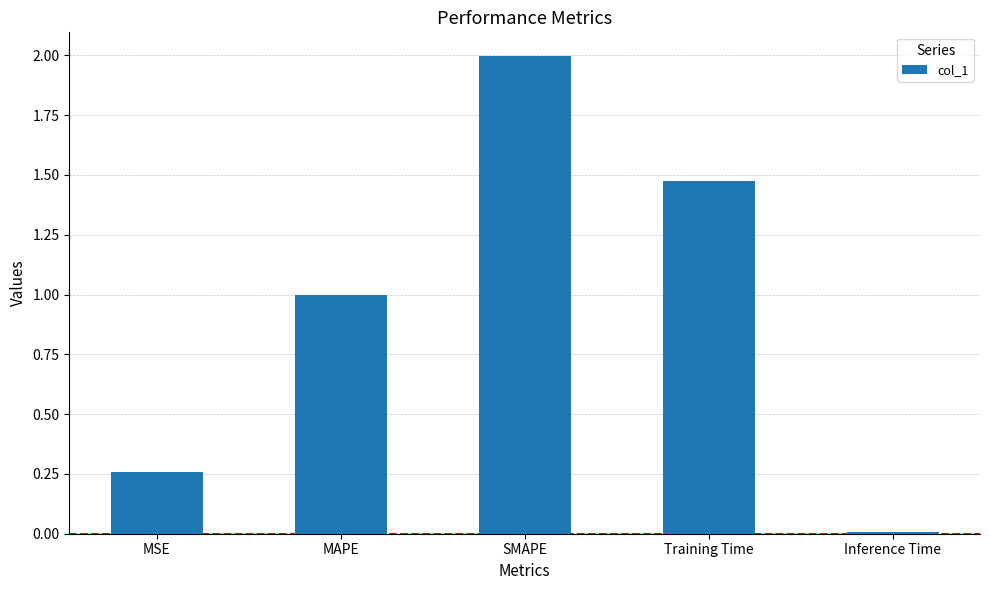

What is the difference between the values at SMAPE and Training Time?

0.5